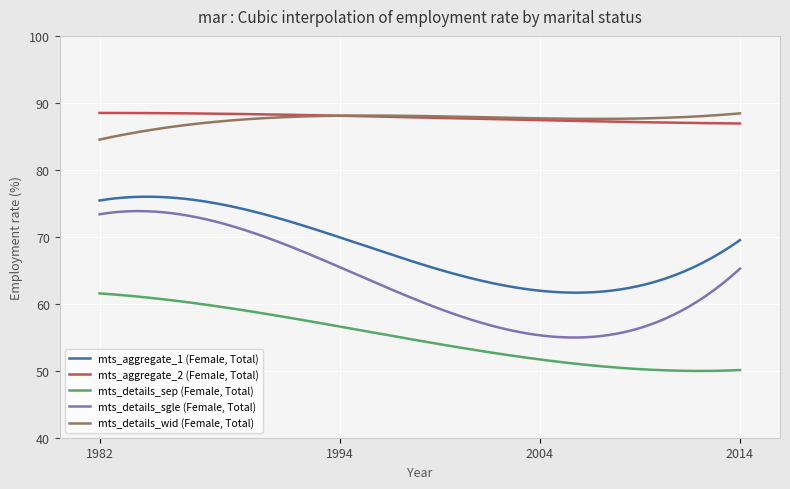

Rank the series by their maximum value, from lowest to highest.

mts_details_sep (Female, Total), mts_details_sgle (Female, Total), mts_aggregate_1 (Female, Total), mts_details_wid (Female, Total), mts_aggregate_2 (Female, Total)